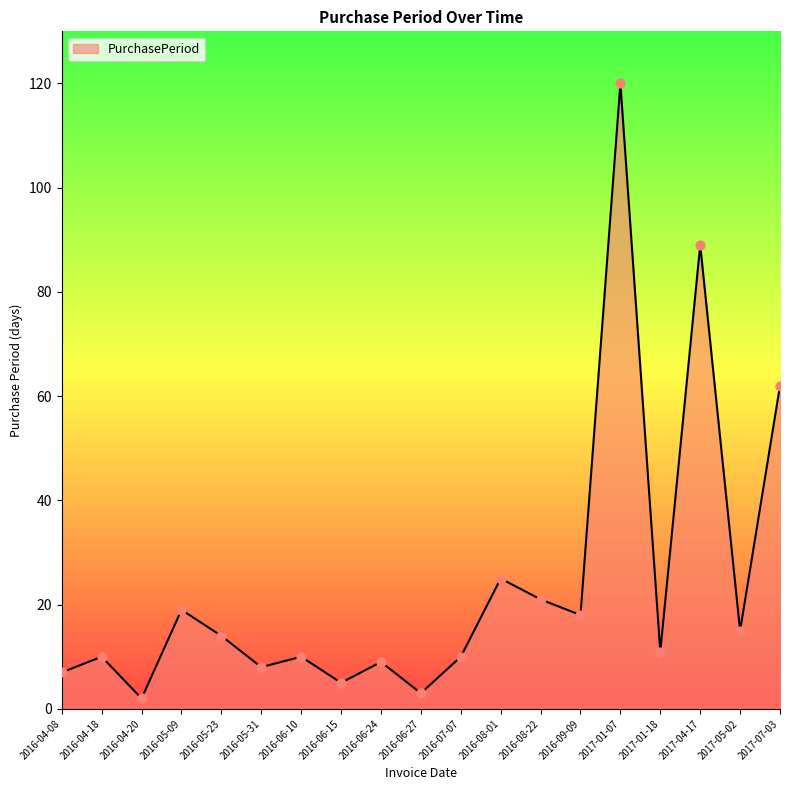

Between 2017-01-07 and 2016-04-20, which is larger?

2017-01-07